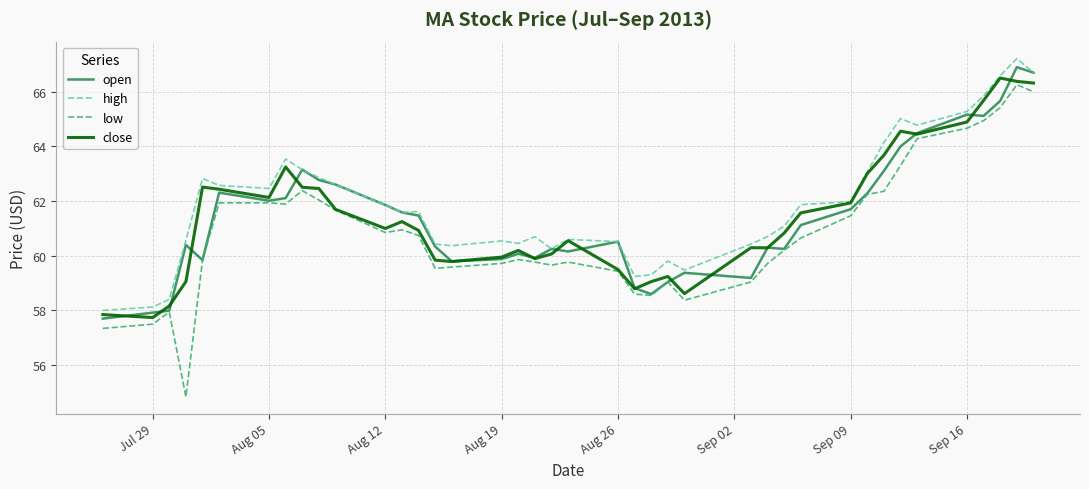

What is the smallest value displayed?

54.8